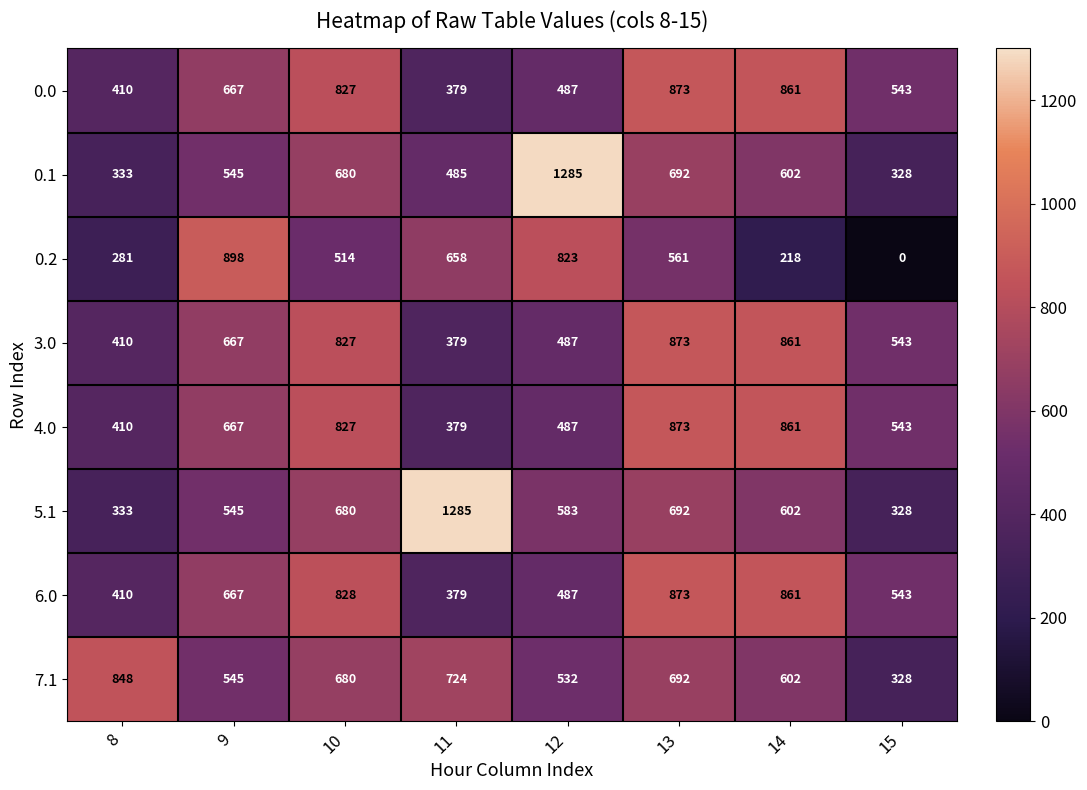

Is it true that 6.0 equals 908 at 9?

False